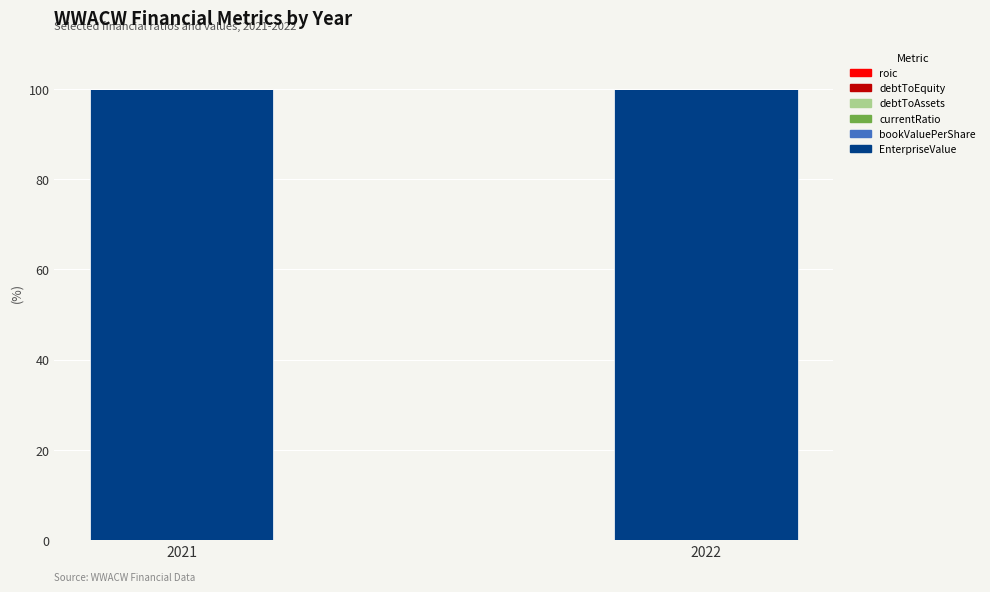

How many distinct data groups are displayed?

6